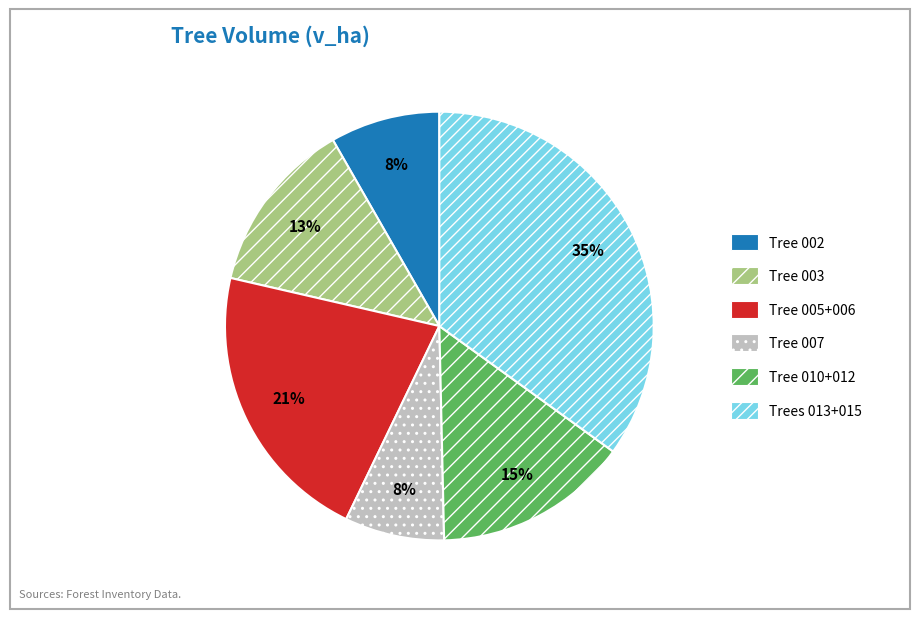

Which slice is the largest?

Trees 013+015